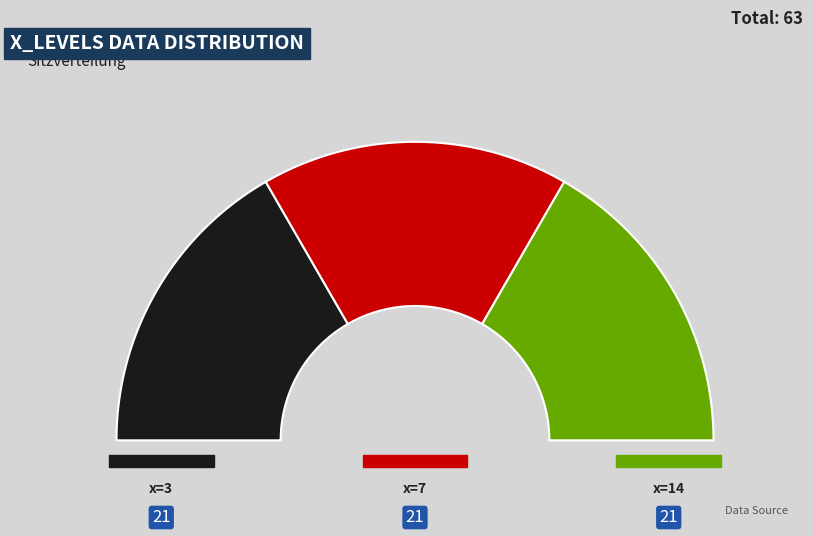

The 14 slice represents 29% of the pie. True or false?

False